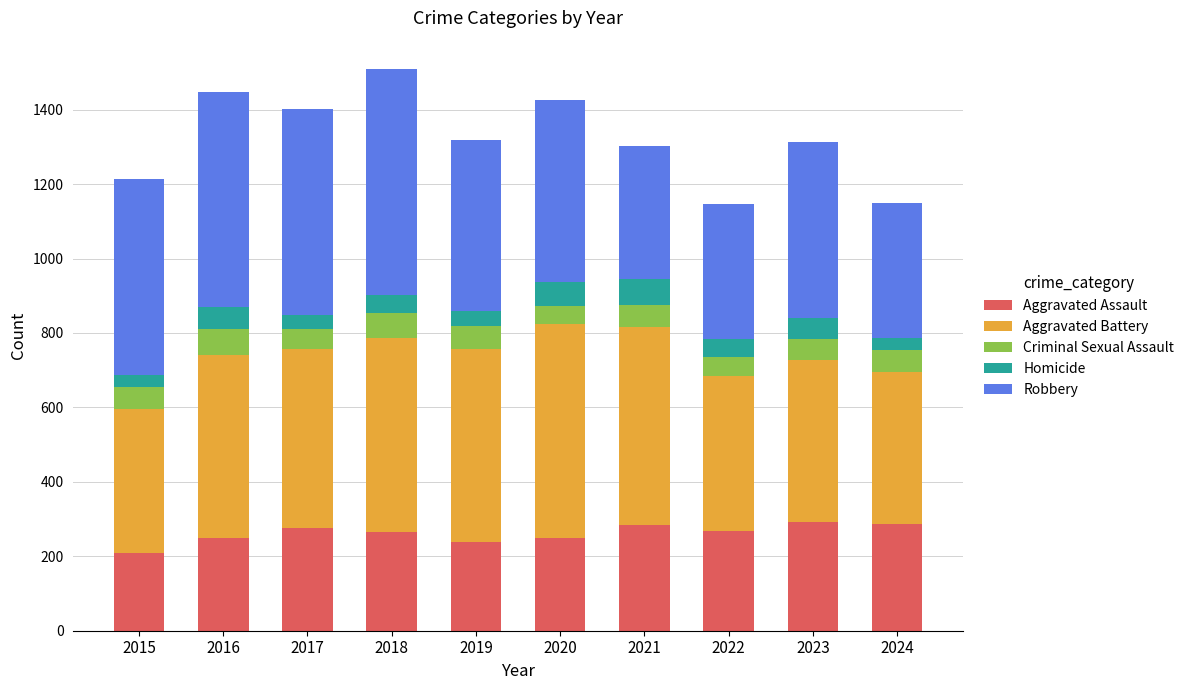

What is the difference between the second highest and minimum values in the Aggravated Assault series?

76